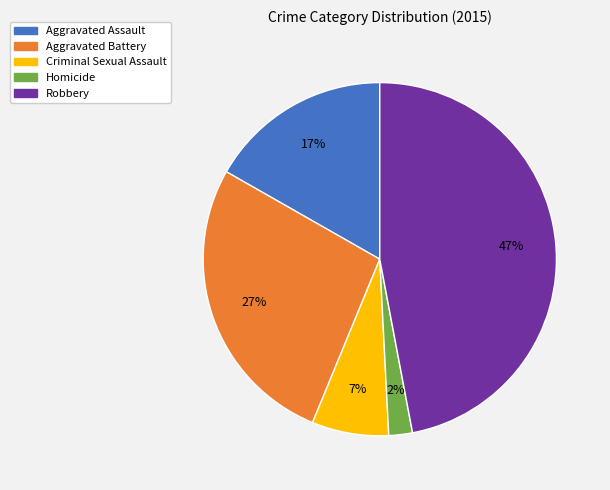

Which slice is the smallest?

Homicide